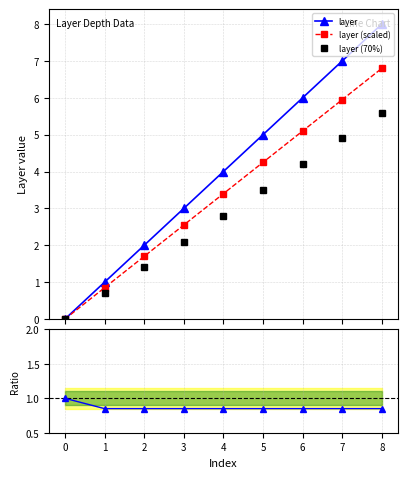

Is it true that layer (70%) equals 2.8 at 4?

True